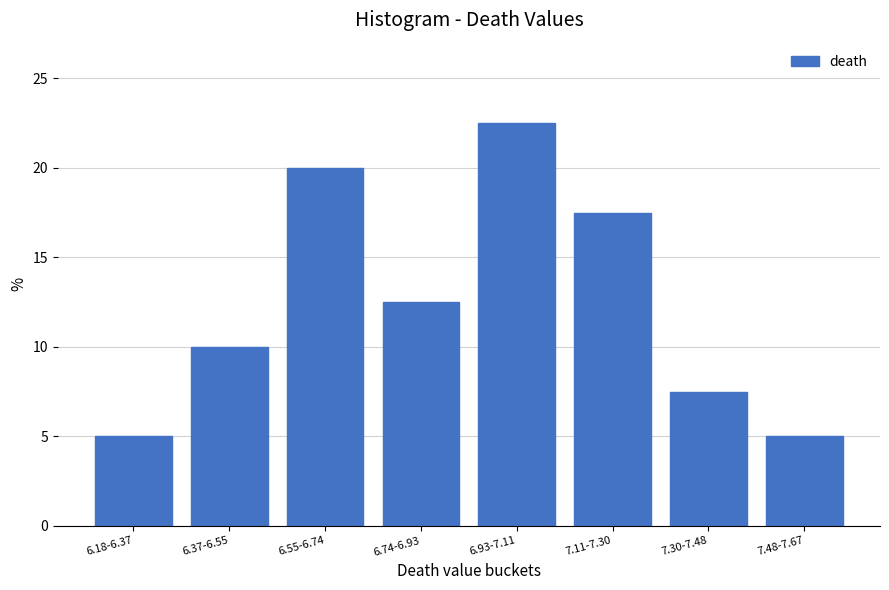

Reading left to right, what are all the values shown in this chart?

6.18-6.37=5.0	6.37-6.55=10.0	6.55-6.74=20.0	6.74-6.93=12.5	6.93-7.11=22.5	7.11-7.30=17.5	7.30-7.48=7.5	7.48-7.67=5.0